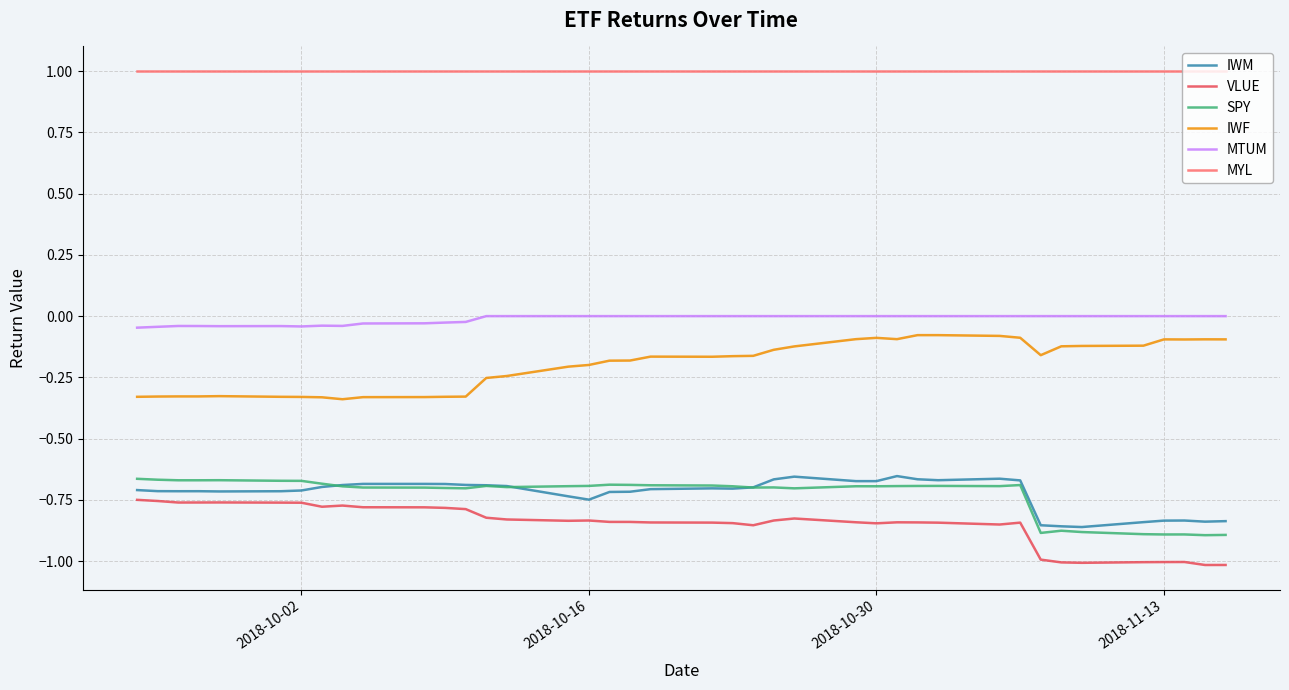

What is the smallest value displayed?

-1.0